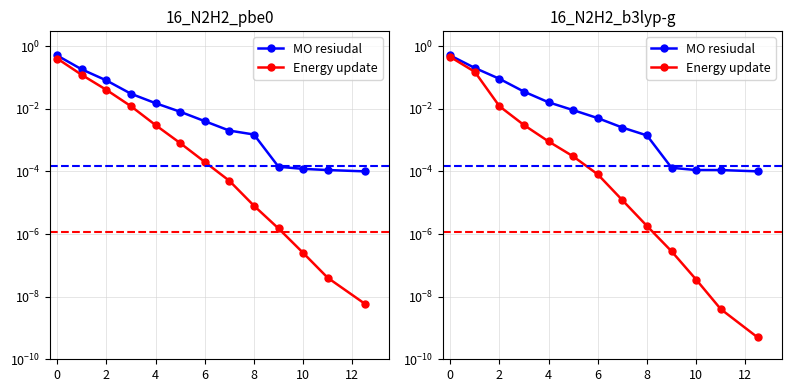

True or false: Energy update has more than 1 points higher than both neighbors.

False